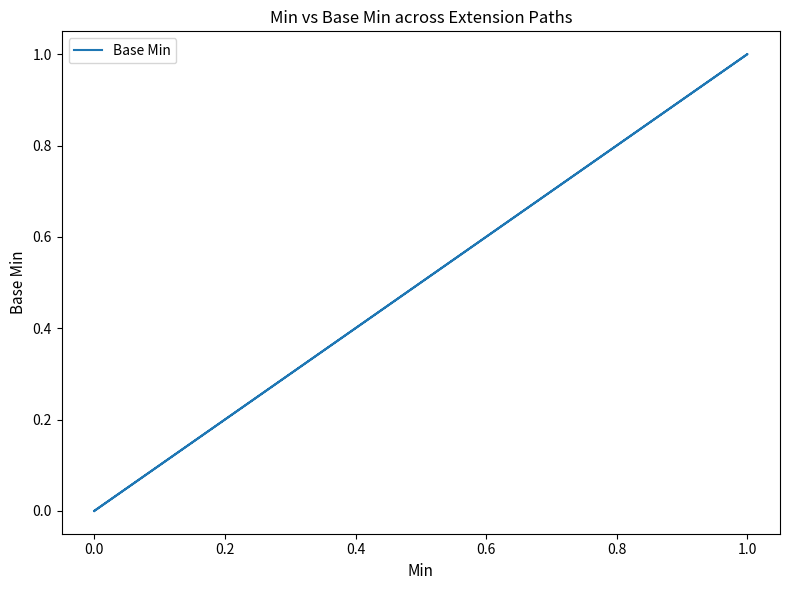

True or false: there are more than 1 points higher than both neighbors.

False